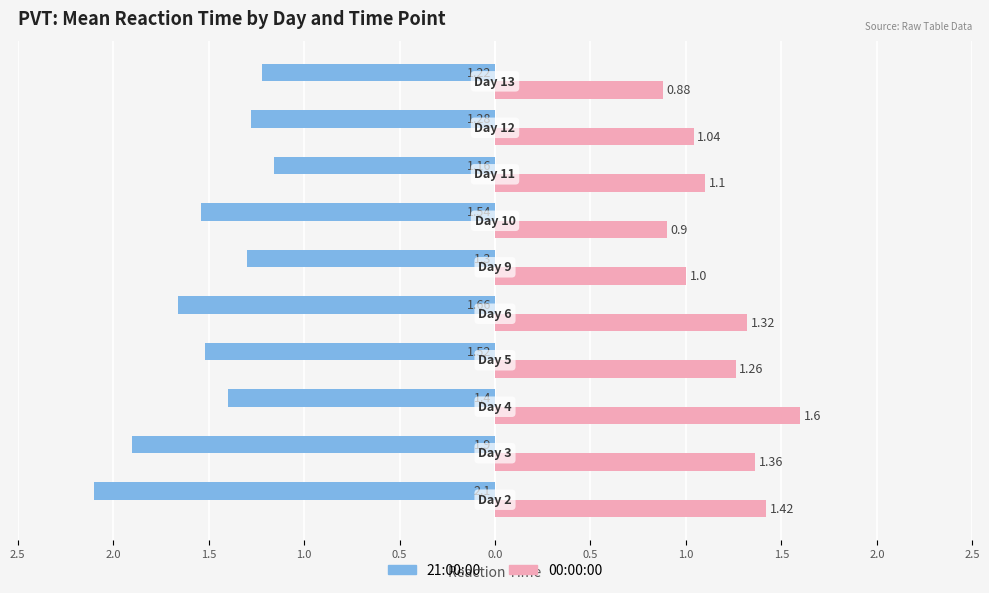

What is the value of the 00:00:00 bar at the 3rd from the left?

1.6